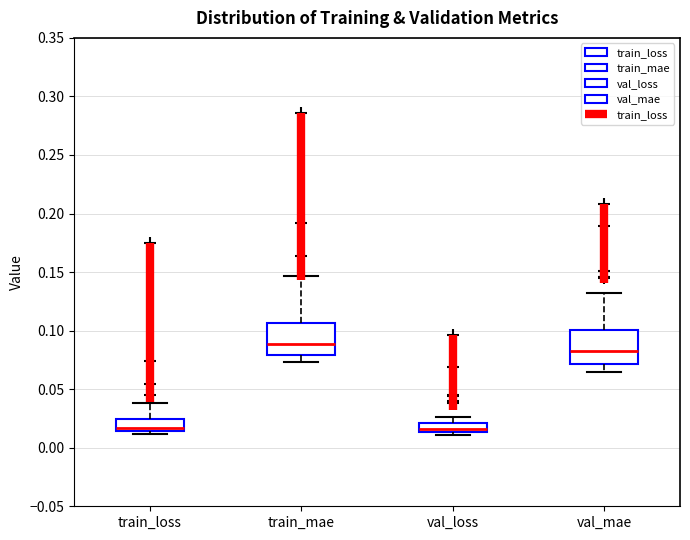

Reading left to right, transcribe this box plot: for each box, give where its median line is, the range the box spans, and where its two whiskers end, as read against the y-axis. The values are not printed on the chart, so give them approximately, as read against the axis.

train_loss: median 0.015 (just above the box's lower edge), box 0.015 to 0.025, whiskers 0.010 to 0.040
train_mae: median 0.090, box 0.080 to 0.105, whiskers 0.075 to 0.145
val_loss: median 0.015 (just above the box's lower edge), box 0.015 to 0.020, whiskers 0.010 to 0.025
val_mae: median 0.085, box 0.070 to 0.100, whiskers 0.065 to 0.135